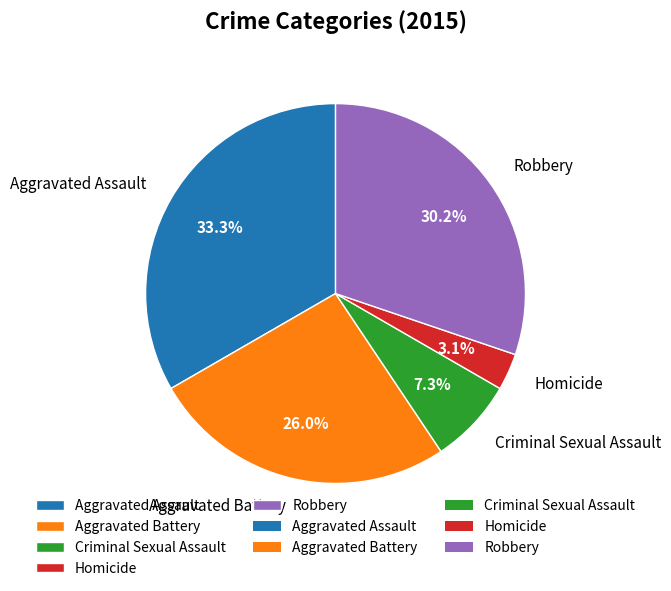

Does Homicide represent more than half of the total?

No